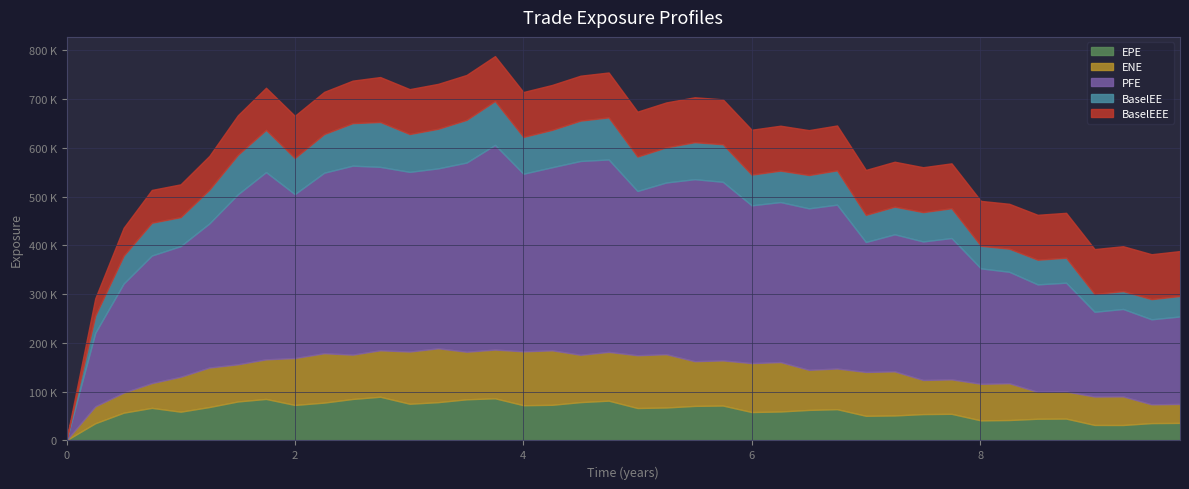

At which category is the sum across all series the highest?

3.75137